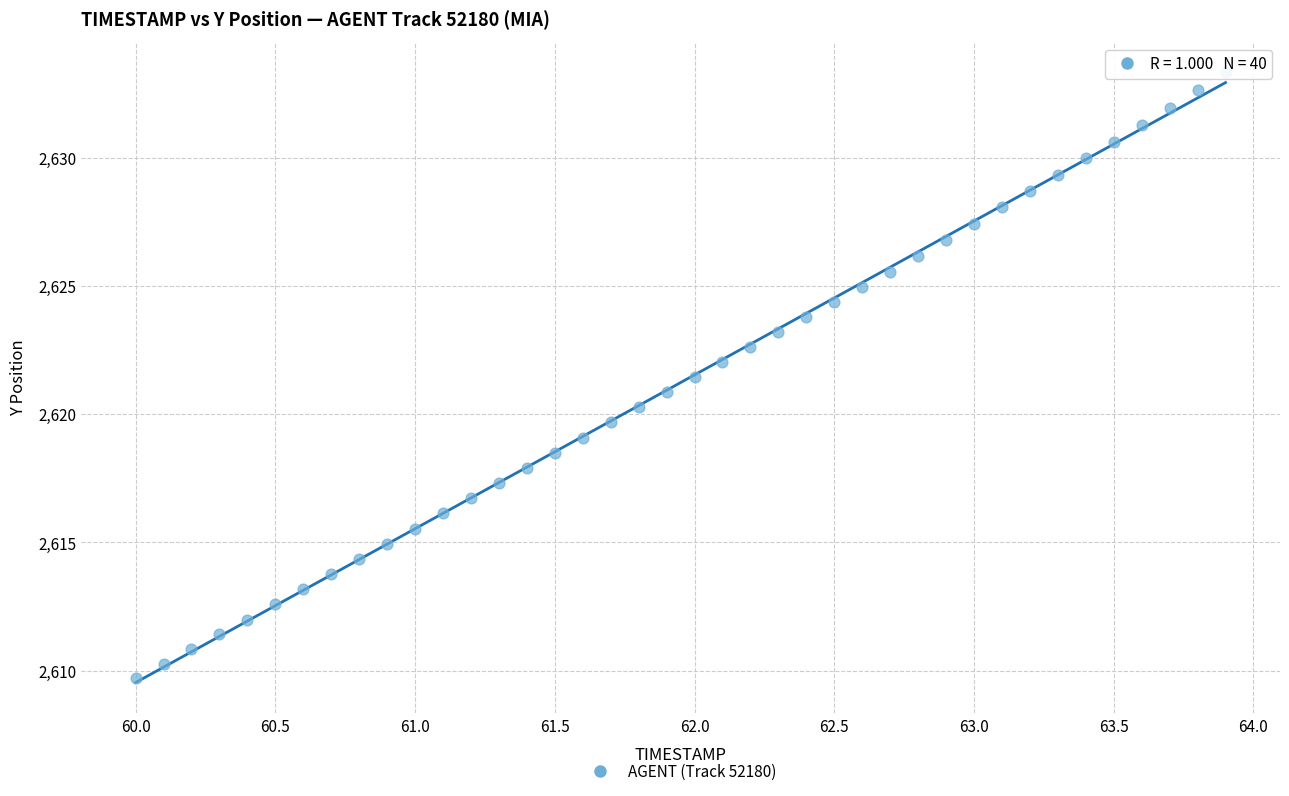

What is the range of Y values (max minus min)?

23.6